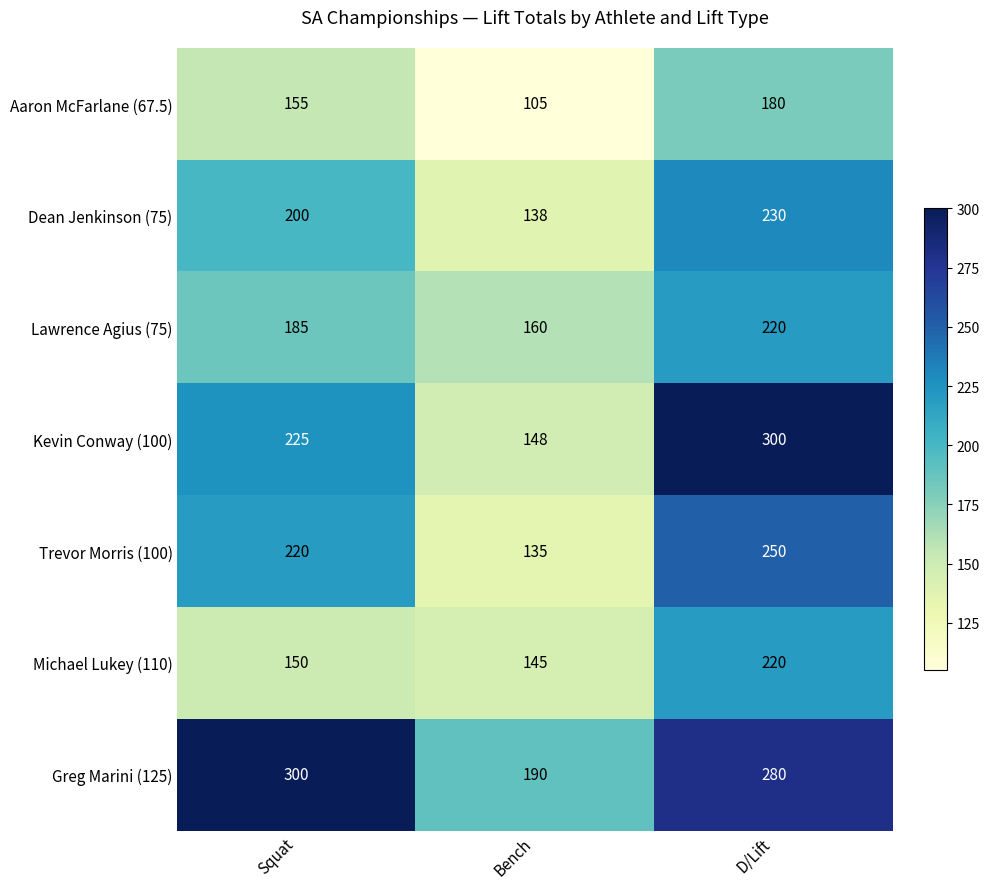

How many distinct data groups are displayed?

7